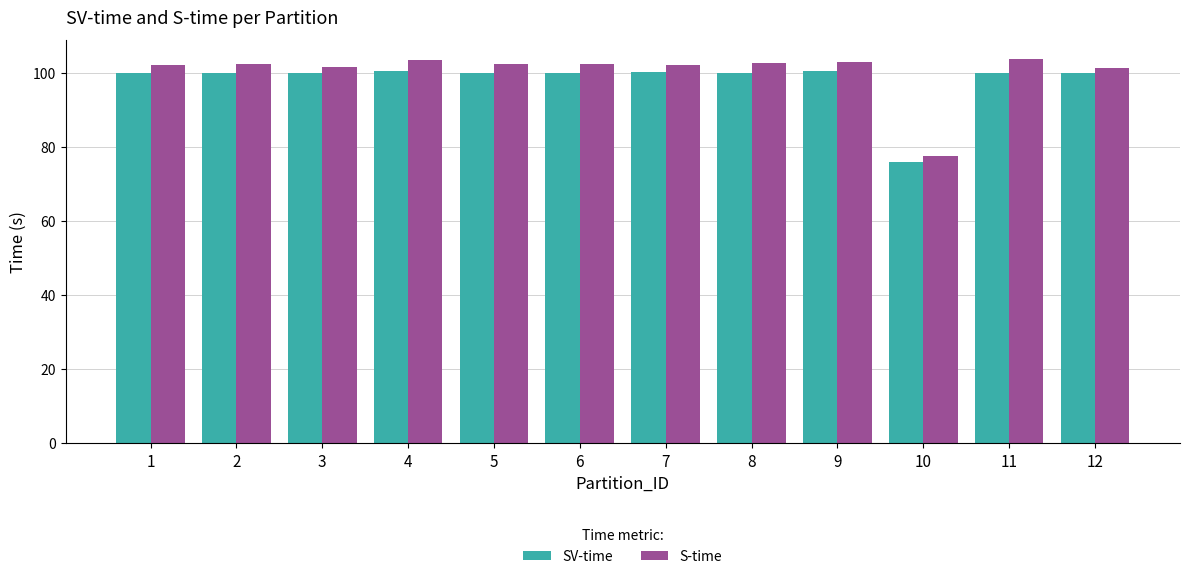

Is it true that S-time equals 102.4 at 2?

True